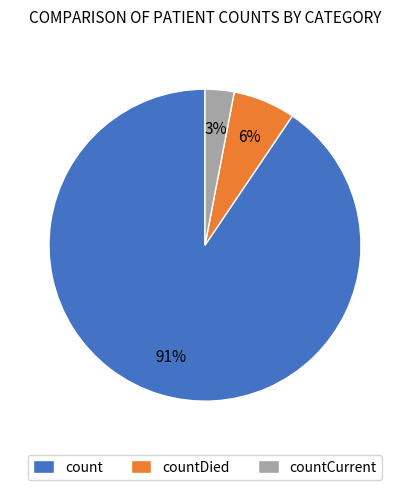

Approximately how many times larger is the value at countCurrent compared to countDied?

0.5